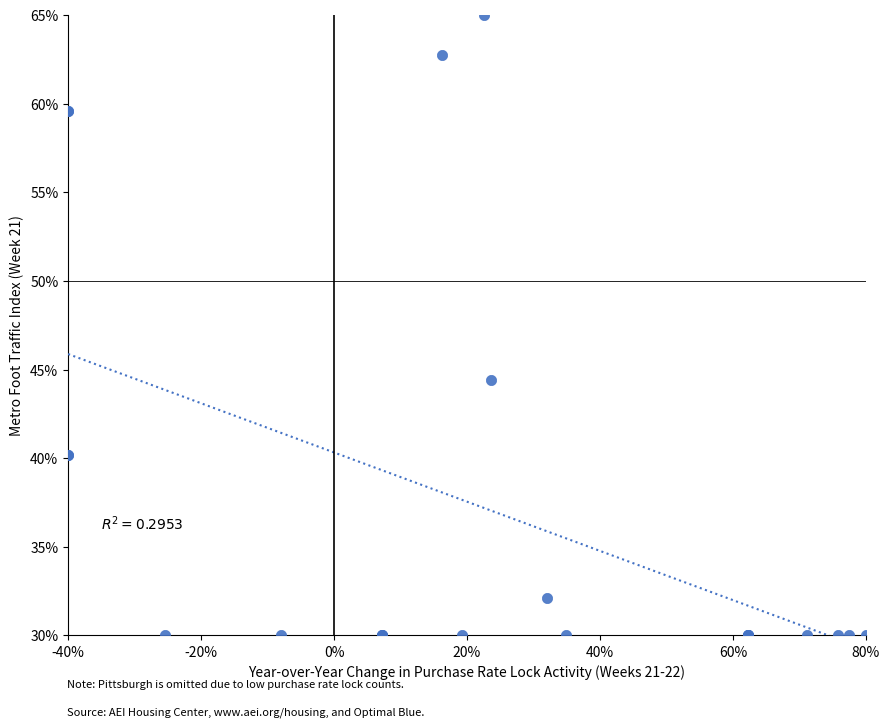

What Y value in the scatter plot is closest to 47?

44.4